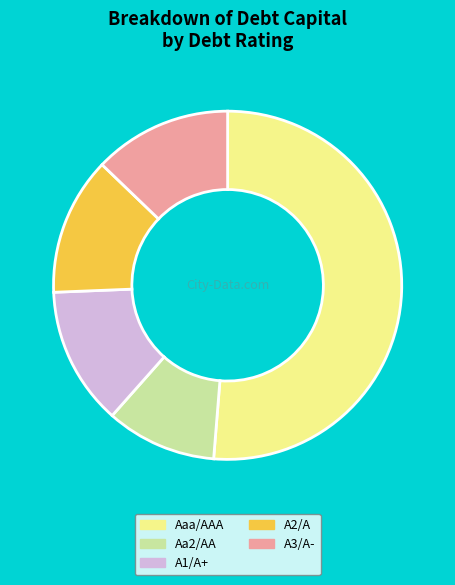

Do Aa2/AA and A2/A together represent more than half of the pie?

No